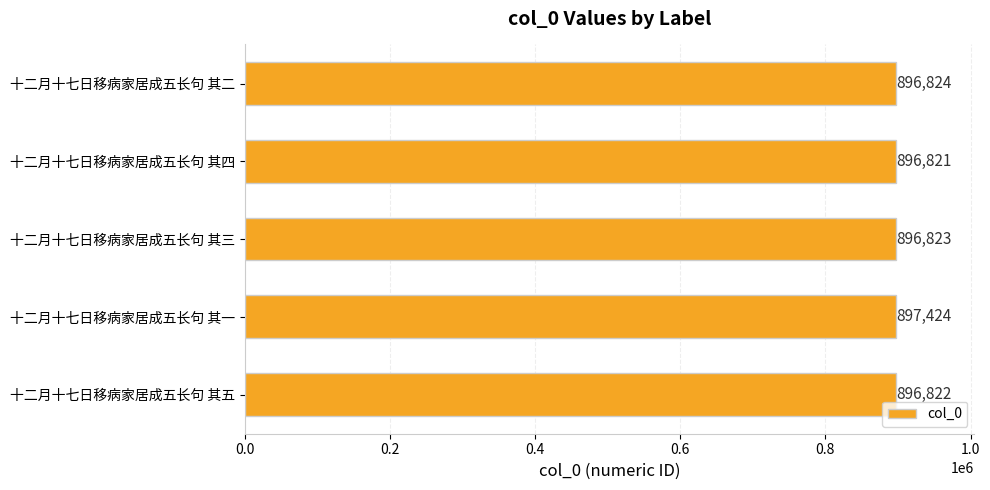

Which has a higher value, 十二月十七日移病家居成五长句 其五 or 十二月十七日移病家居成五长句 其四?

十二月十七日移病家居成五长句 其五